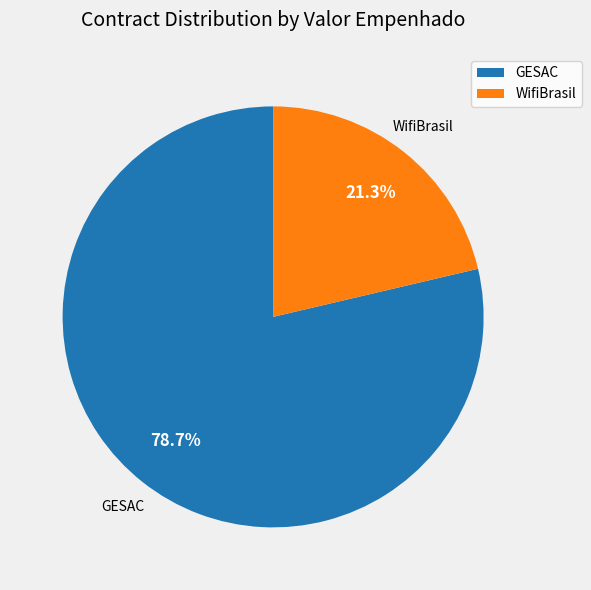

Does WifiBrasil account for over 50% of the chart?

No